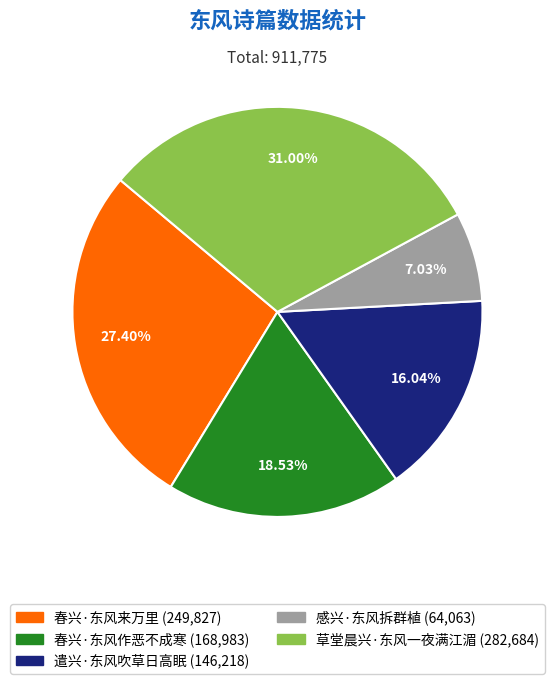

What is the total percentage of 遣兴·东风吹草日高眠 and 草堂晨兴·东风一夜满江湄?

47.0%